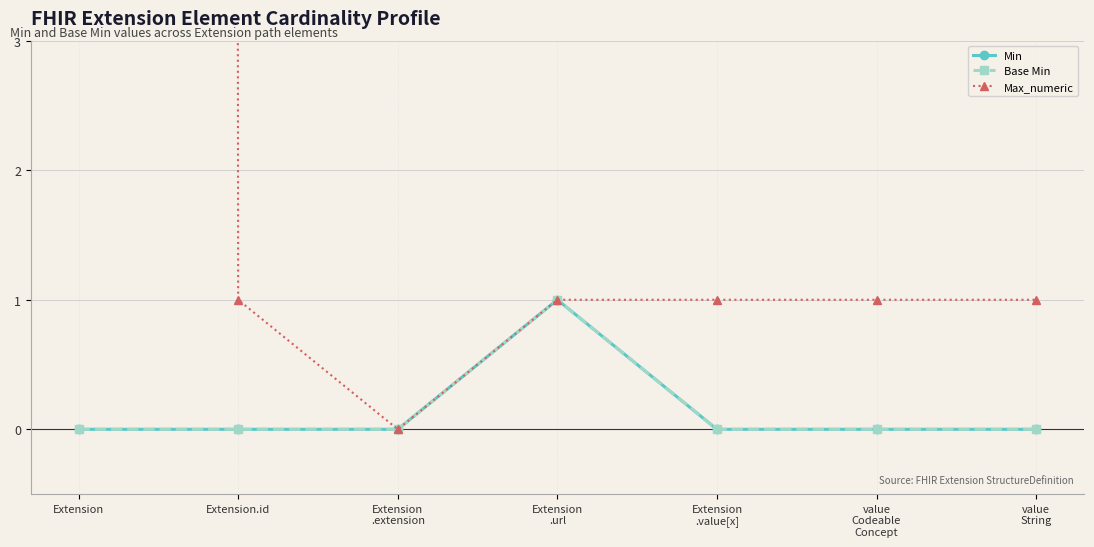

What position from the right is Extension
.url?

4